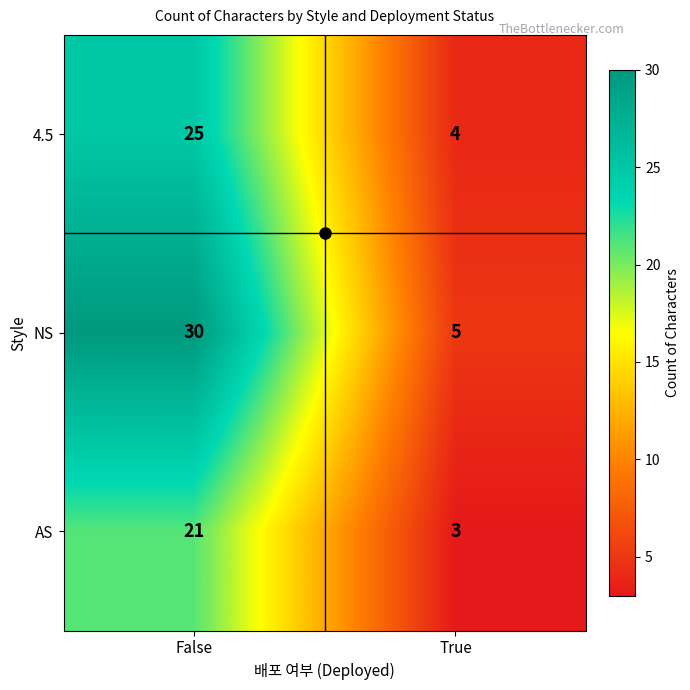

What is the sum of all AS values?

24